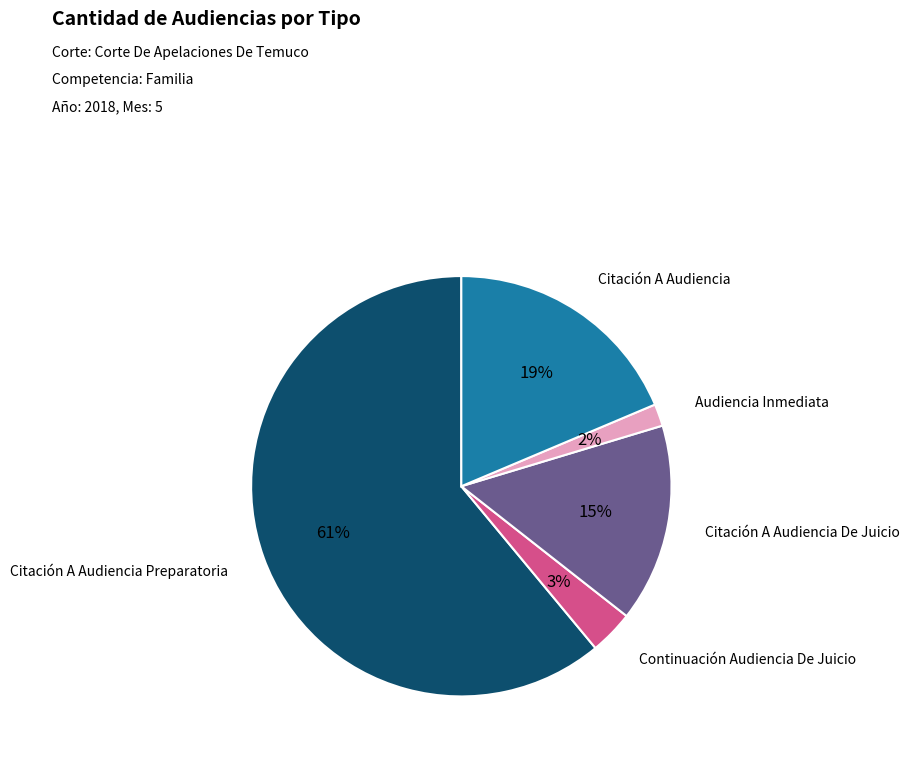

Do Continuación Audiencia De Juicio and Citación A Audiencia Preparatoria together represent more than half of the pie?

Yes